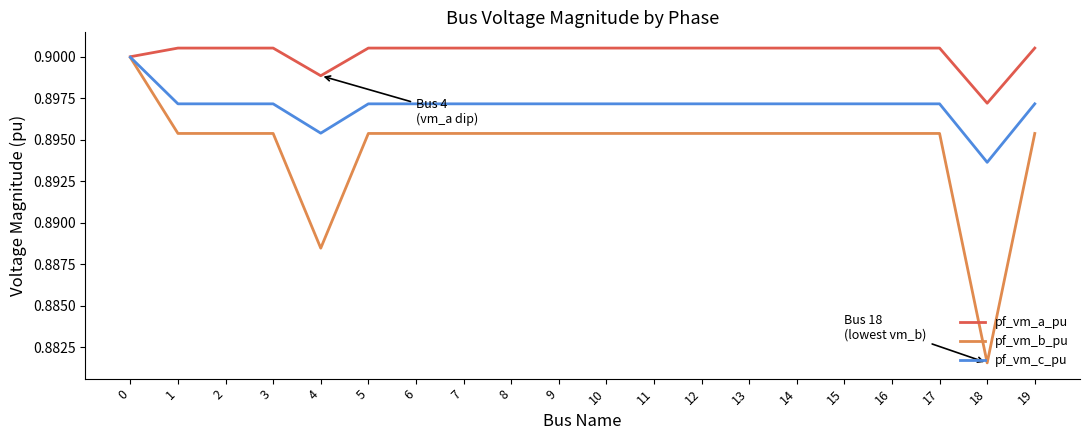

At how many categories does at least one series exceed 0?

20